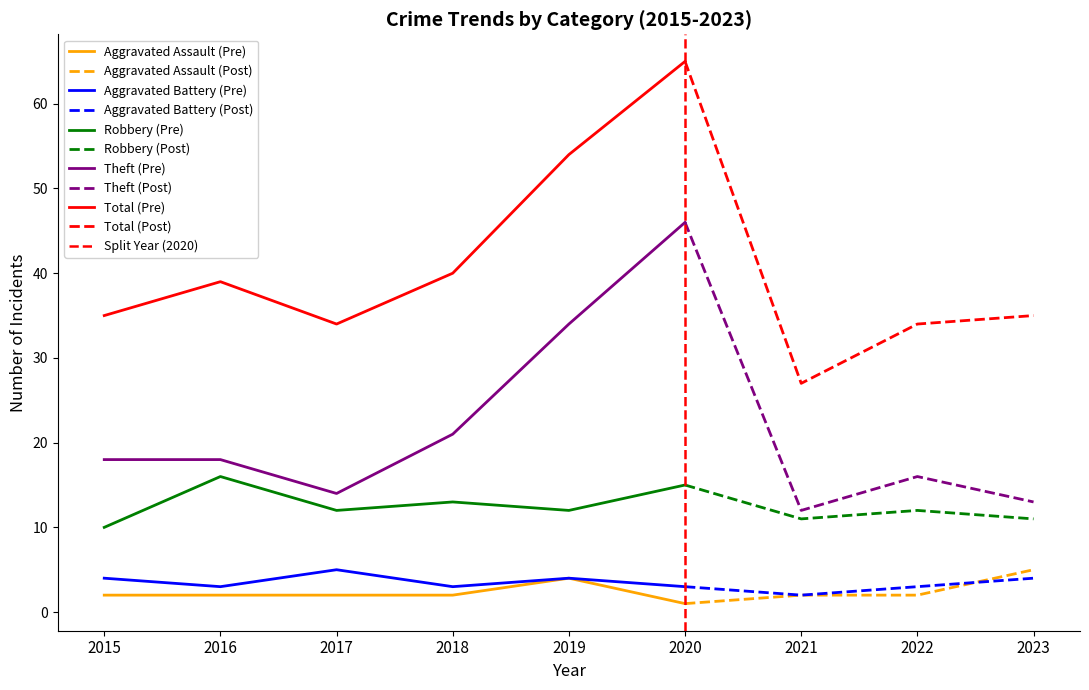

At which category does the chart reach its peak across all series?

2020